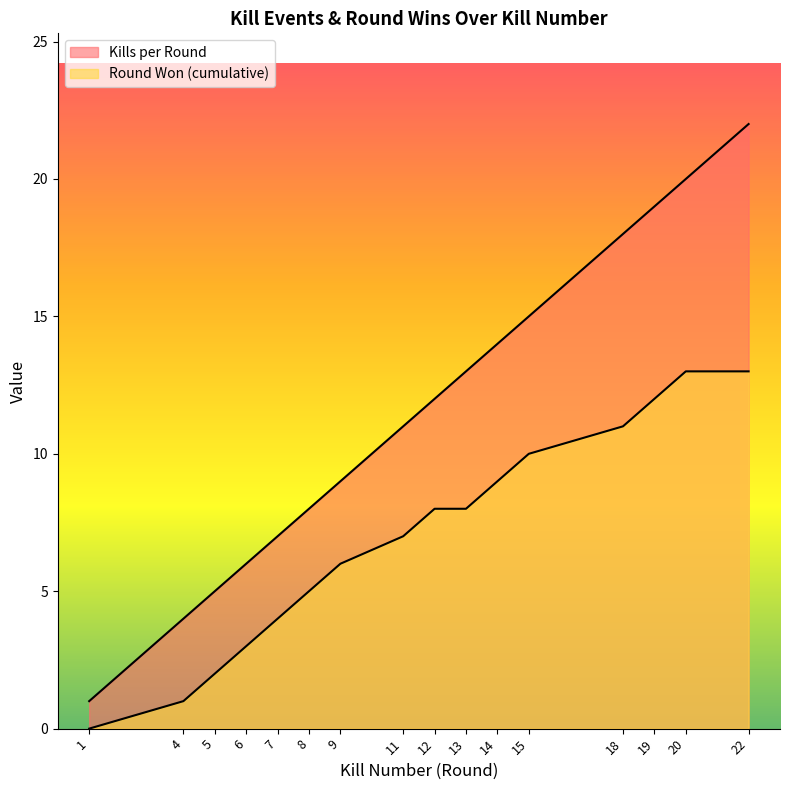

Reading left to right, transcribe all the data shown in this chart.

Kills per Round: 1	4	5	6	7	8	9	11	12	13	14	15	18	19	20	22
Round Won (cumulative): 0	1	2	3	4	5	6	7	8	8	9	10	11	12	13	13